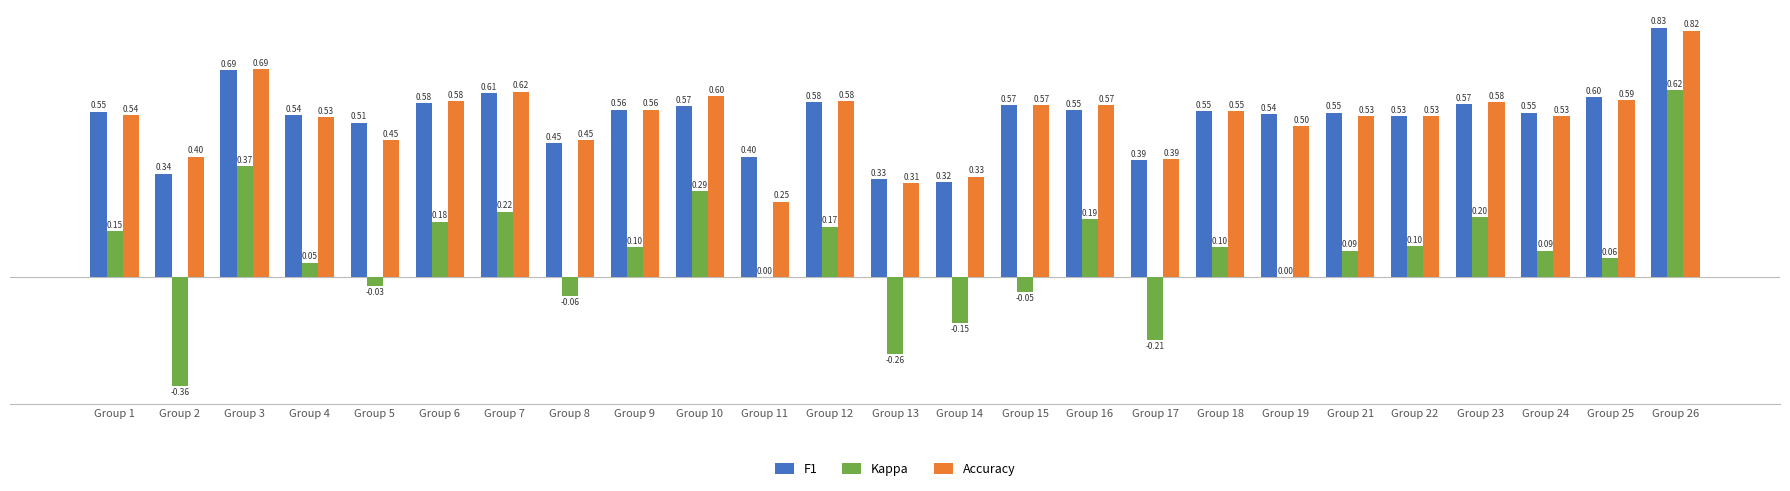

Which series has the largest total across all categories?

F1